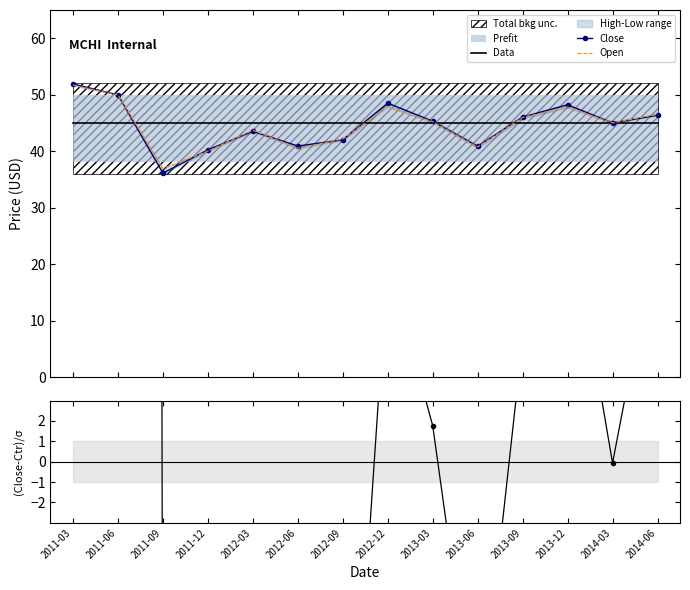

Between 2012-09 and 2013-03, which series saw the biggest shift?

(Close-Center)/σ